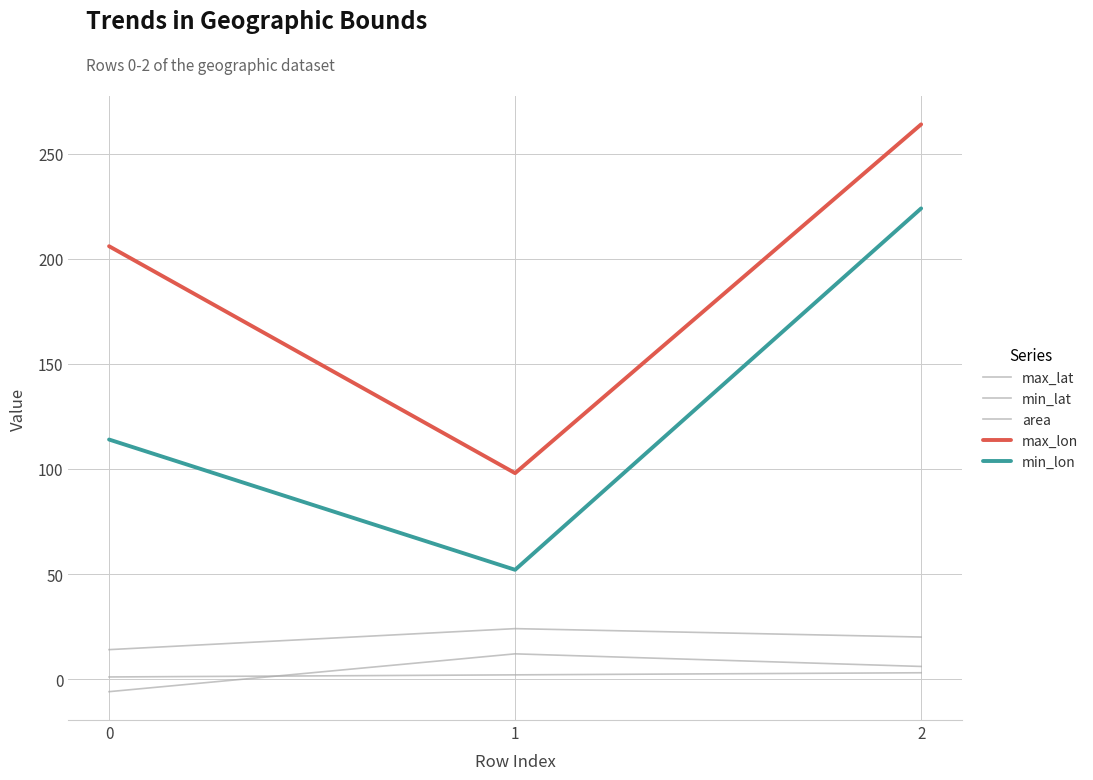

Which series has the widest spread of values?

min_lon